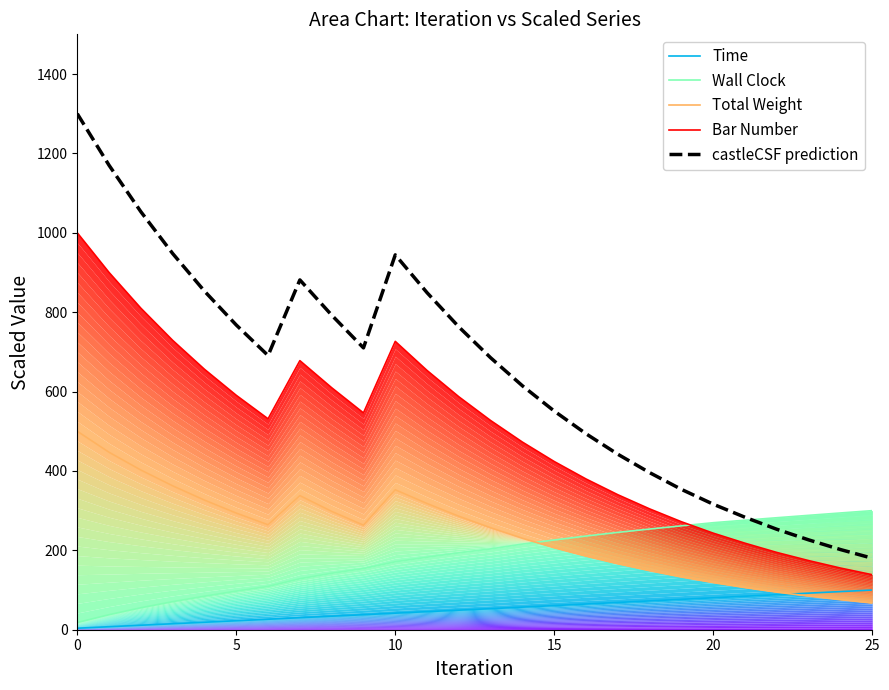

What are all the series names shown in the legend?

Time, Wall Clock, Total Weight, Bar Number, castleCSF prediction